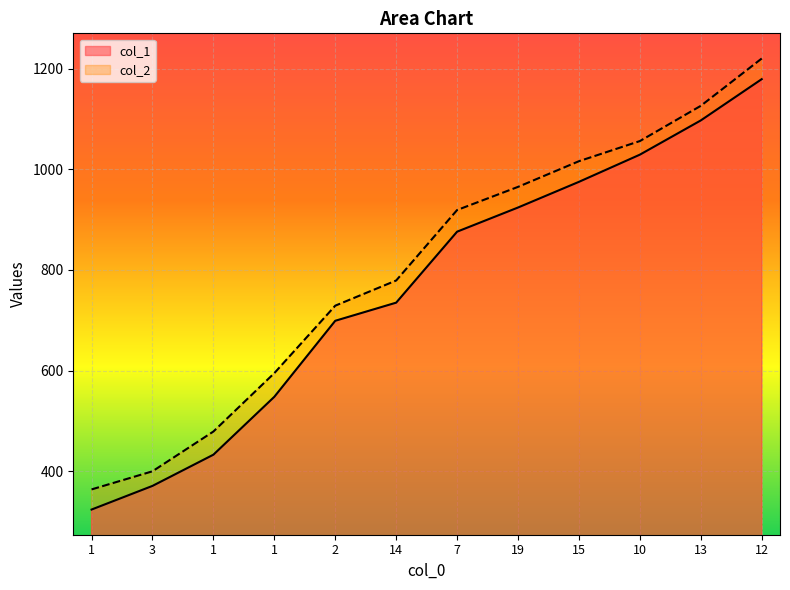

Rank the series by their average value, from lowest to highest.

col_1, col_2